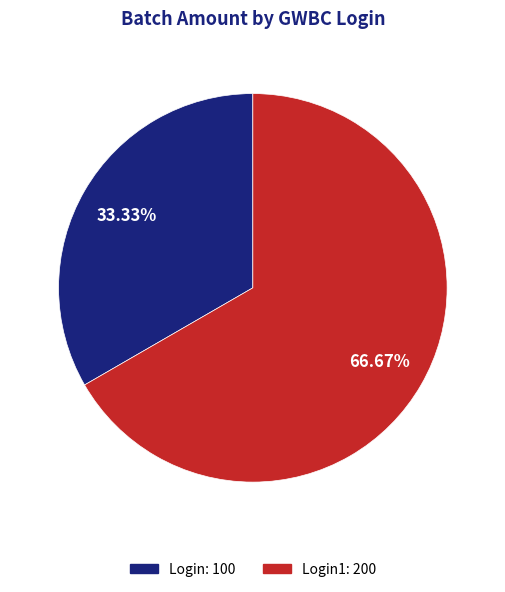

Is there any slice that represents more than half of the pie?

Yes